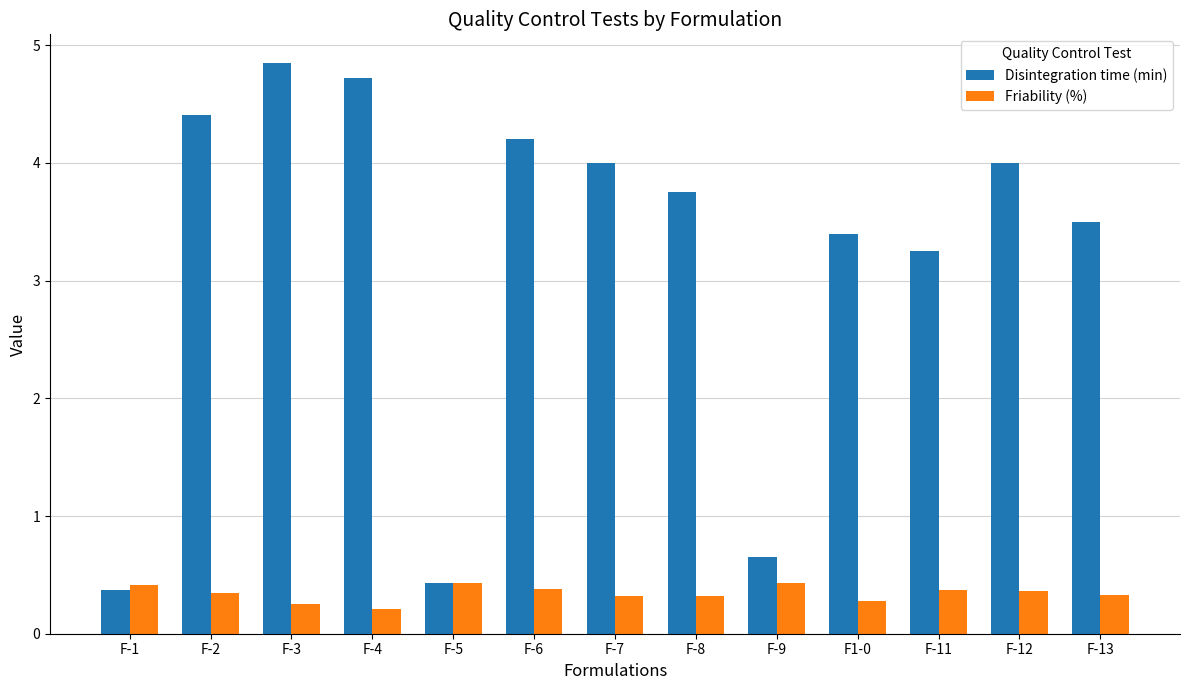

Are the bars horizontal?

No